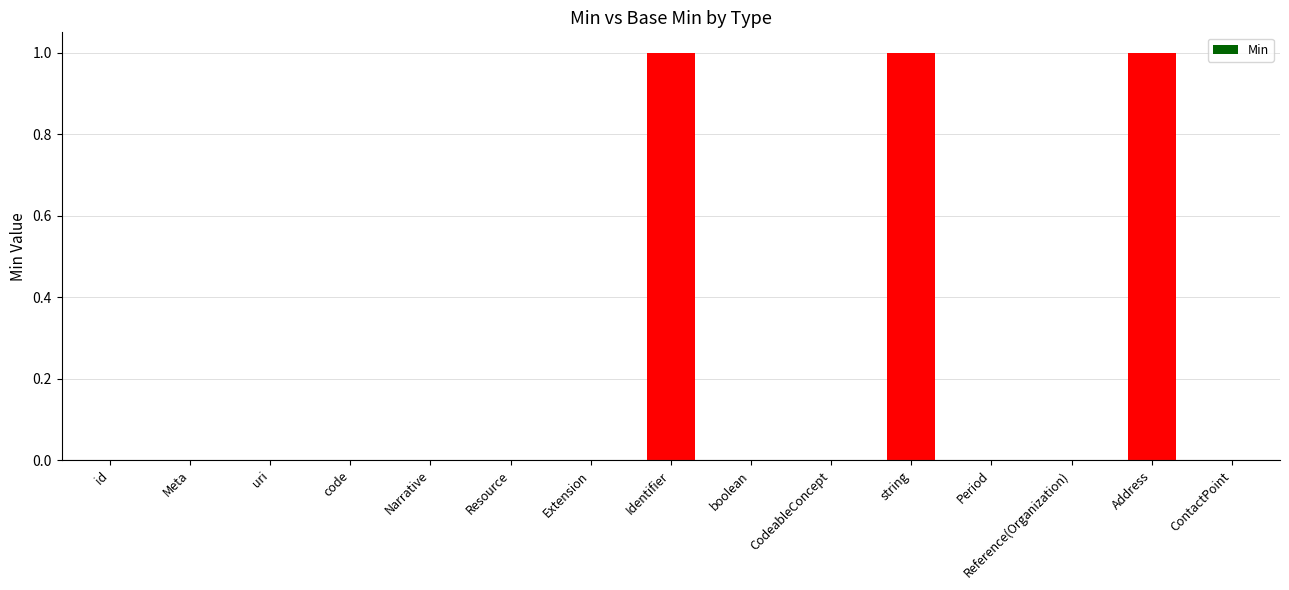

Which has a higher value, string or Narrative?

string